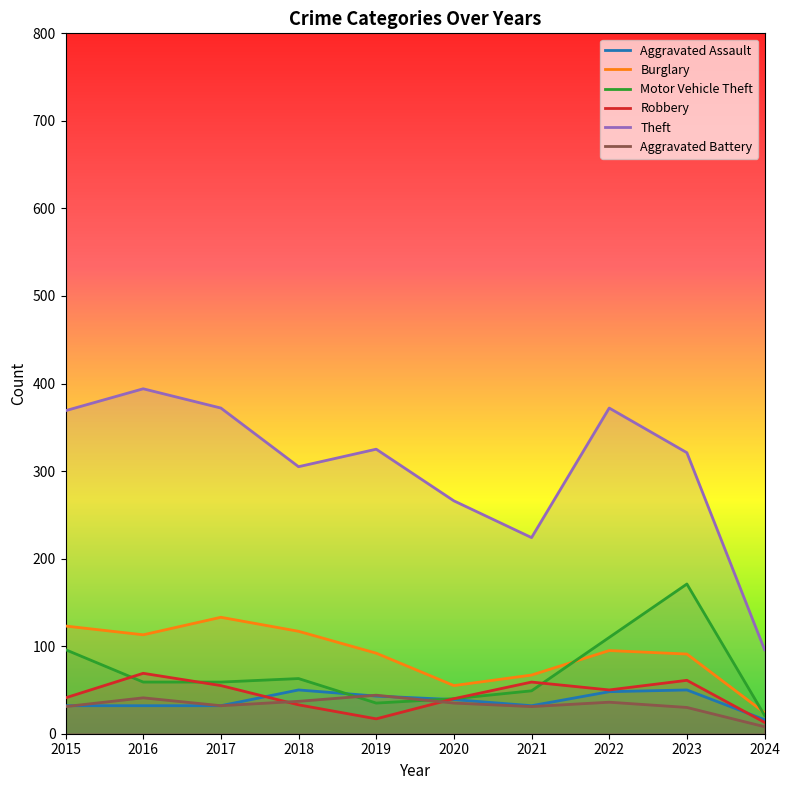

How many data points does each series have?

10